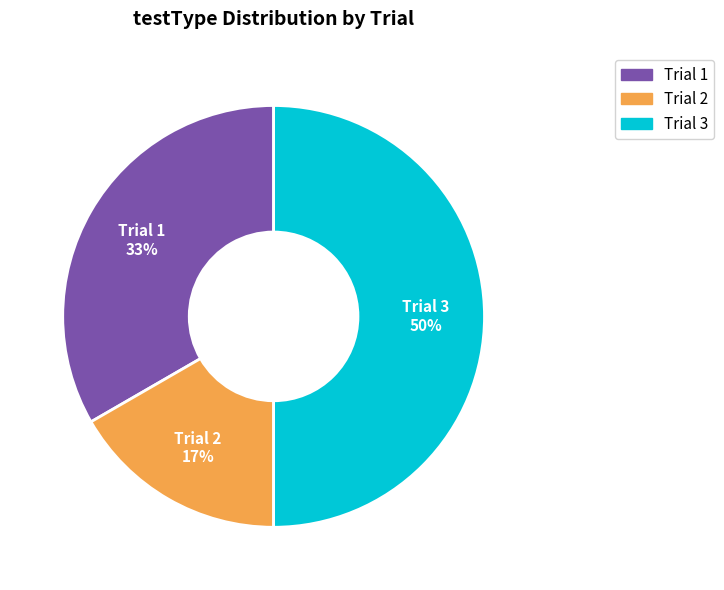

The Trial 2 slice represents 17% of the pie. True or false?

True